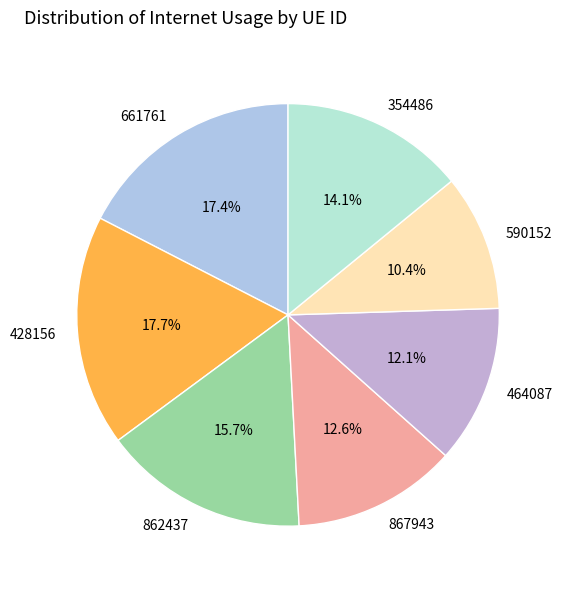

True or false: 590152 accounts for 10% of the total.

True